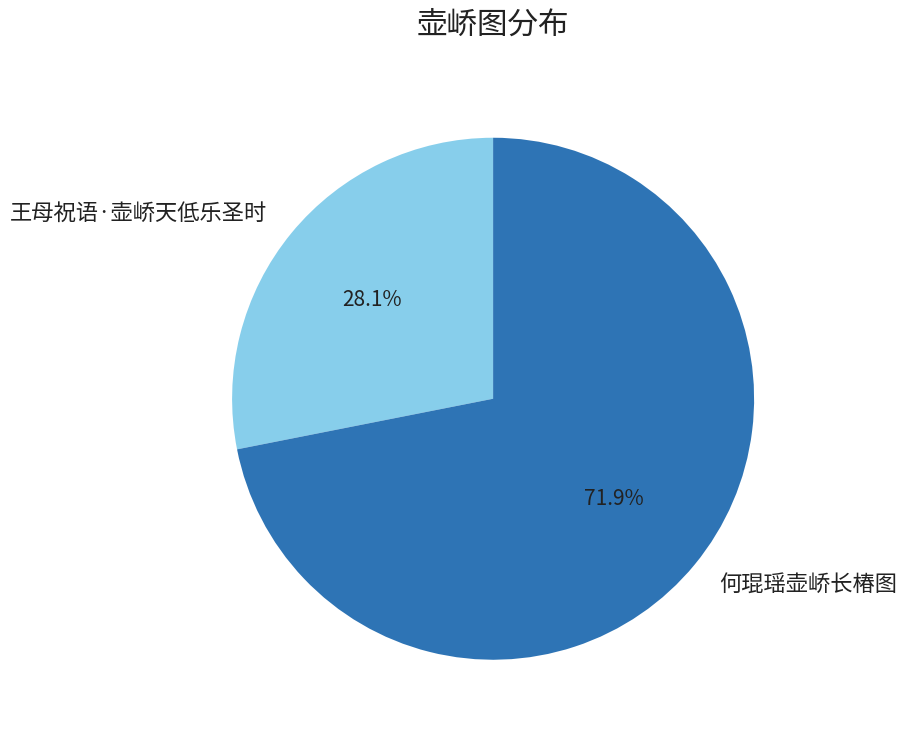

Does any single category account for the majority?

Yes